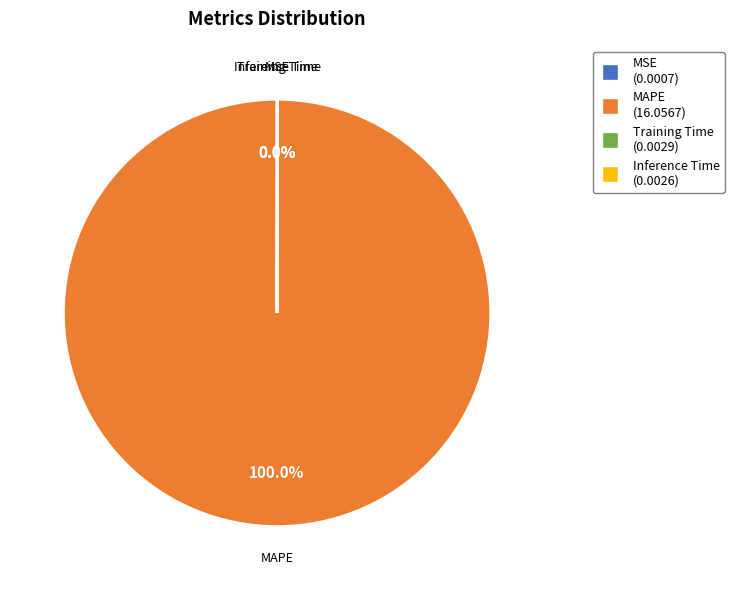

Which slice is the largest?

MAPE